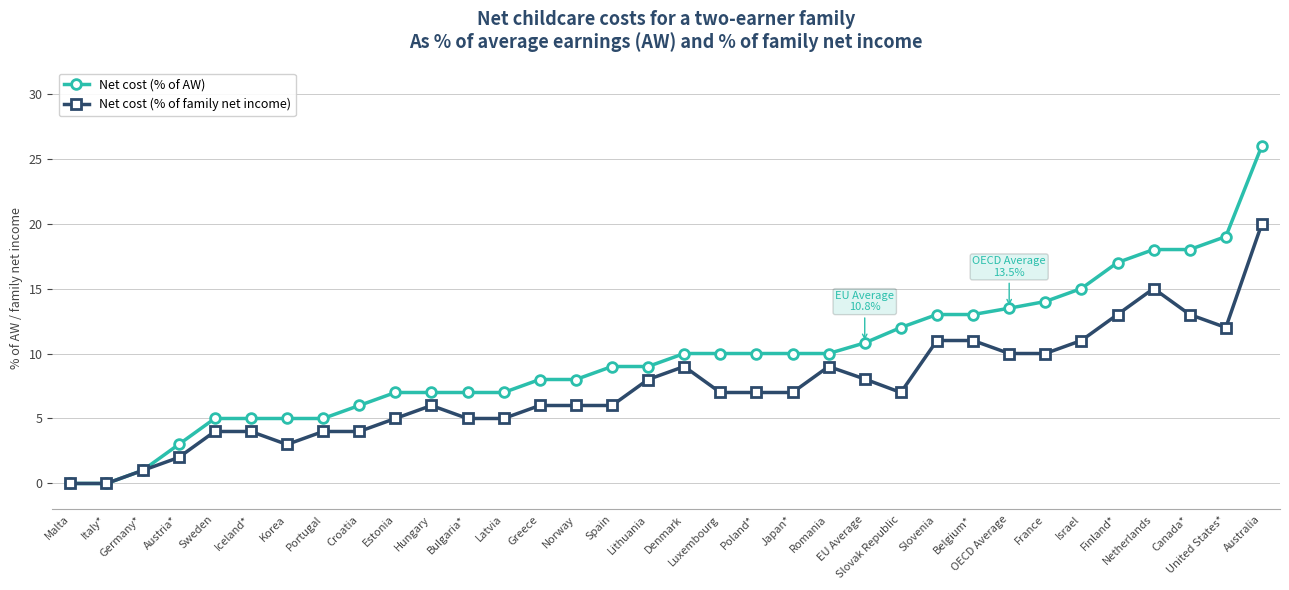

Reading right to left, transcribe all the data shown in this chart.

Net cost (% of AW): Australia=26.0	United States*=19.0	Canada*=18.0	Netherlands=18.0	Finland*=17.0	Israel=15.0	France=14.0	OECD Average=13.5	Belgium*=13.0	Slovenia=13.0	Slovak Republic=12.0	EU Average=10.8	Romania=10.0	Japan*=10.0	Poland*=10.0	Luxembourg=10.0	Denmark=10.0	Lithuania=9.0	Spain=9.0	Norway=8.0	Greece=8.0	Latvia=7.0	Bulgaria*=7.0	Hungary=7.0	Estonia=7.0	Croatia=6.0	Portugal=5.0	Korea=5.0	Iceland*=5.0	Sweden=5.0	Austria*=3.0	Germany*=1.0	Italy*=0.0	Malta=0.0
Net cost (% of family net income): Australia=20.0	United States*=12.0	Canada*=13.0	Netherlands=15.0	Finland*=13.0	Israel=11.0	France=10.0	OECD Average=10.0	Belgium*=11.0	Slovenia=11.0	Slovak Republic=7.0	EU Average=8.0	Romania=9.0	Japan*=7.0	Poland*=7.0	Luxembourg=7.0	Denmark=9.0	Lithuania=8.0	Spain=6.0	Norway=6.0	Greece=6.0	Latvia=5.0	Bulgaria*=5.0	Hungary=6.0	Estonia=5.0	Croatia=4.0	Portugal=4.0	Korea=3.0	Iceland*=4.0	Sweden=4.0	Austria*=2.0	Germany*=1.0	Italy*=0.0	Malta=0.0